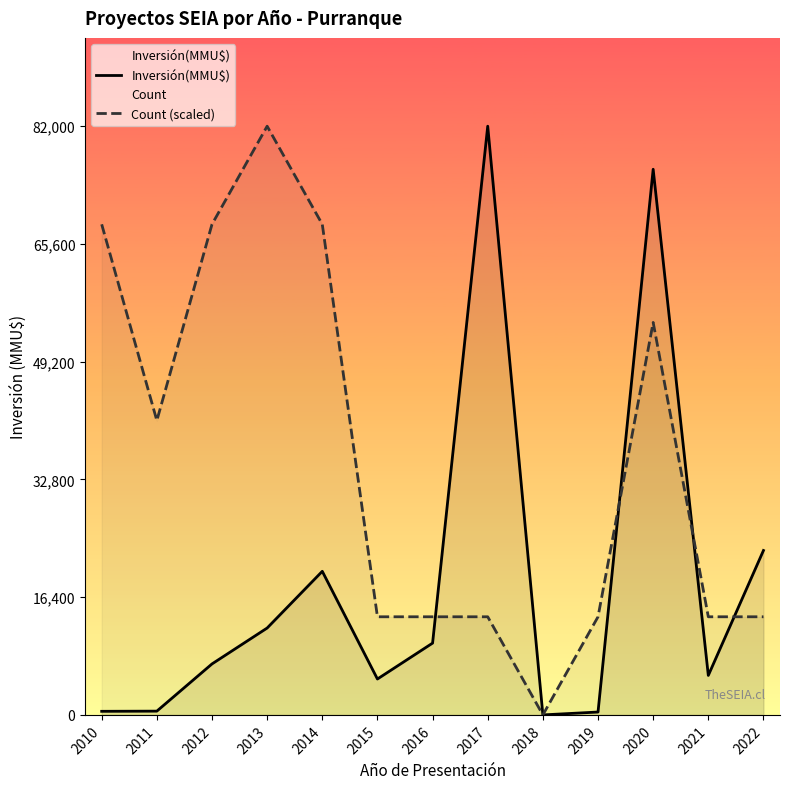

Which series has the largest total across all categories?

Count (scaled)